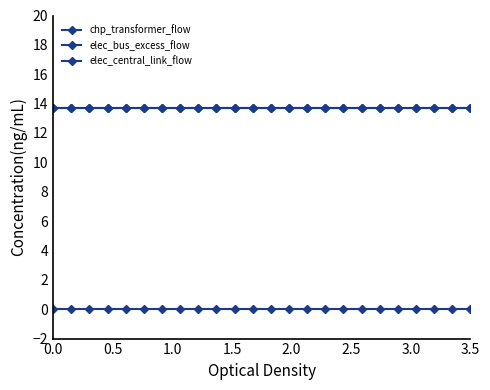

Does the chart have visible grid lines?

No